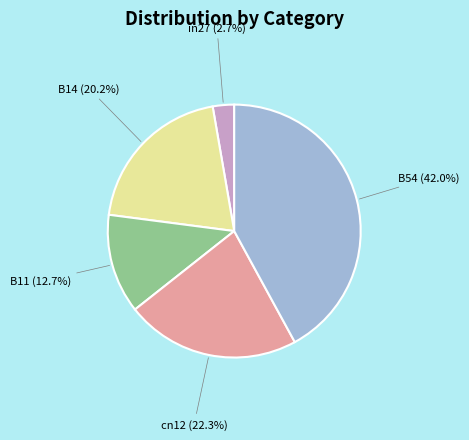

Count the number of slices in the pie.

5